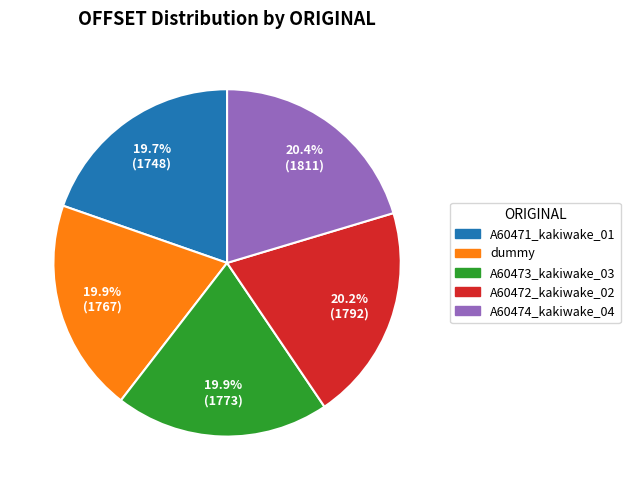

Combined, what portion of the pie is A60472_kakiwake_02 and A60473_kakiwake_03?

40.1%